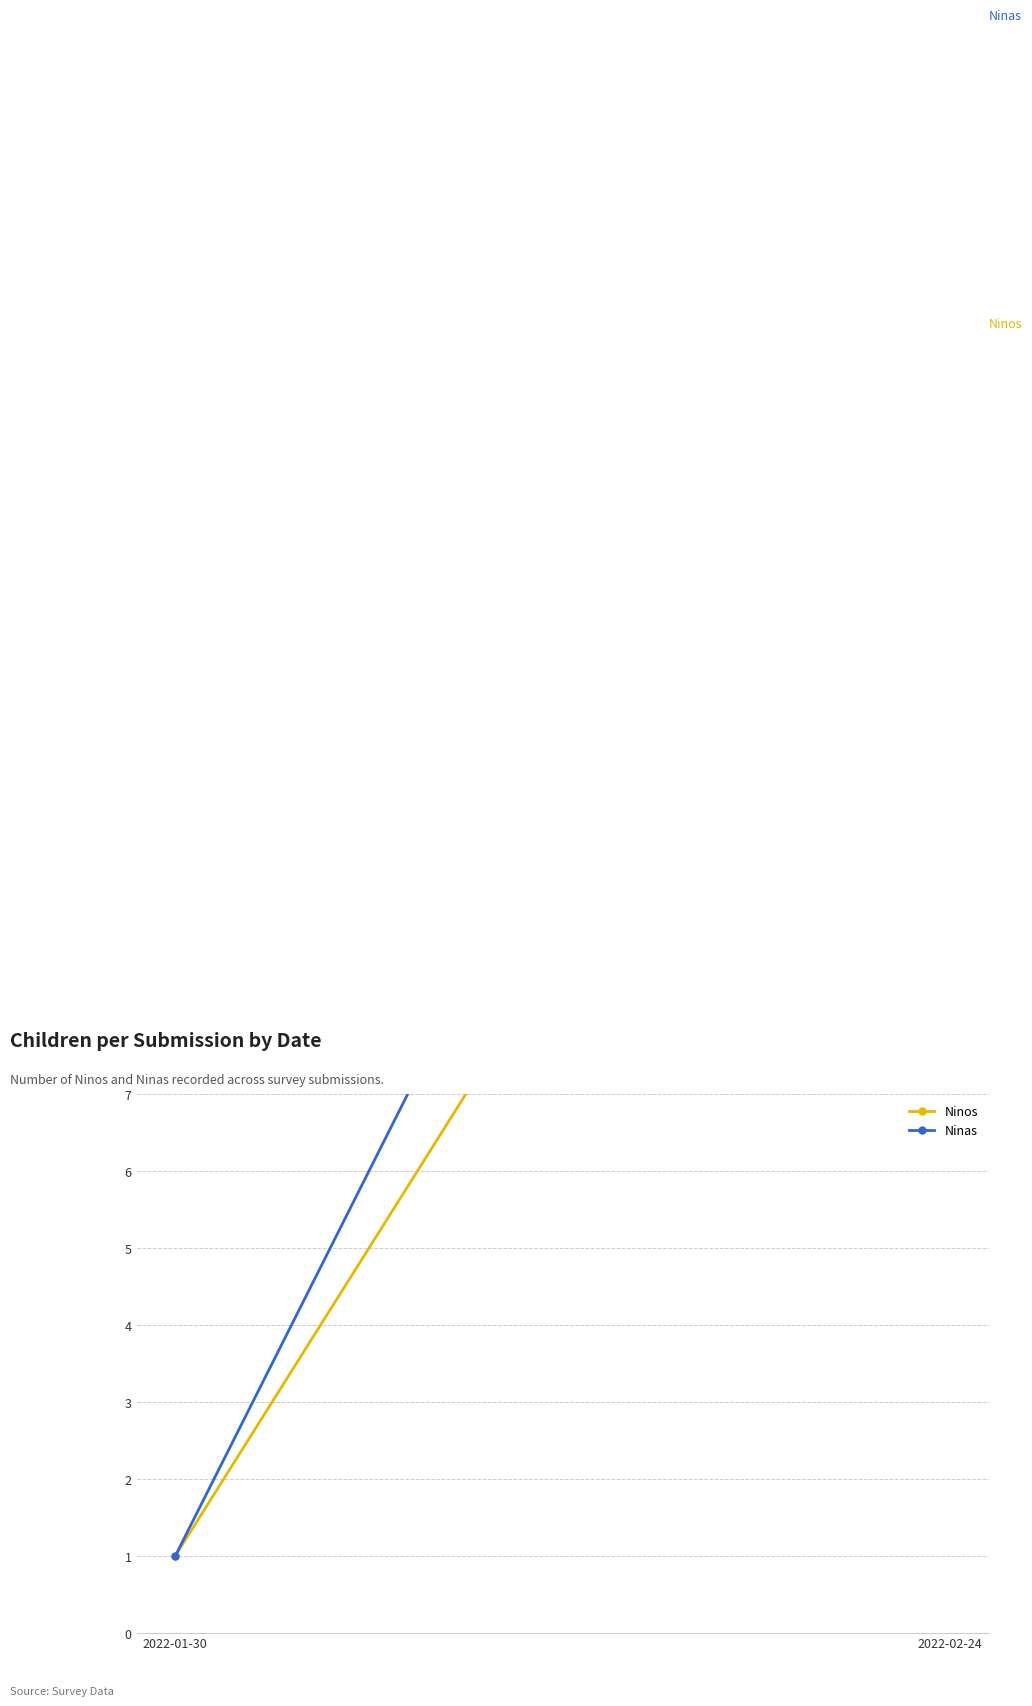

Is the value of Ninos at 2022-02-24 greater than the value of Ninas at 2022-02-24?

No